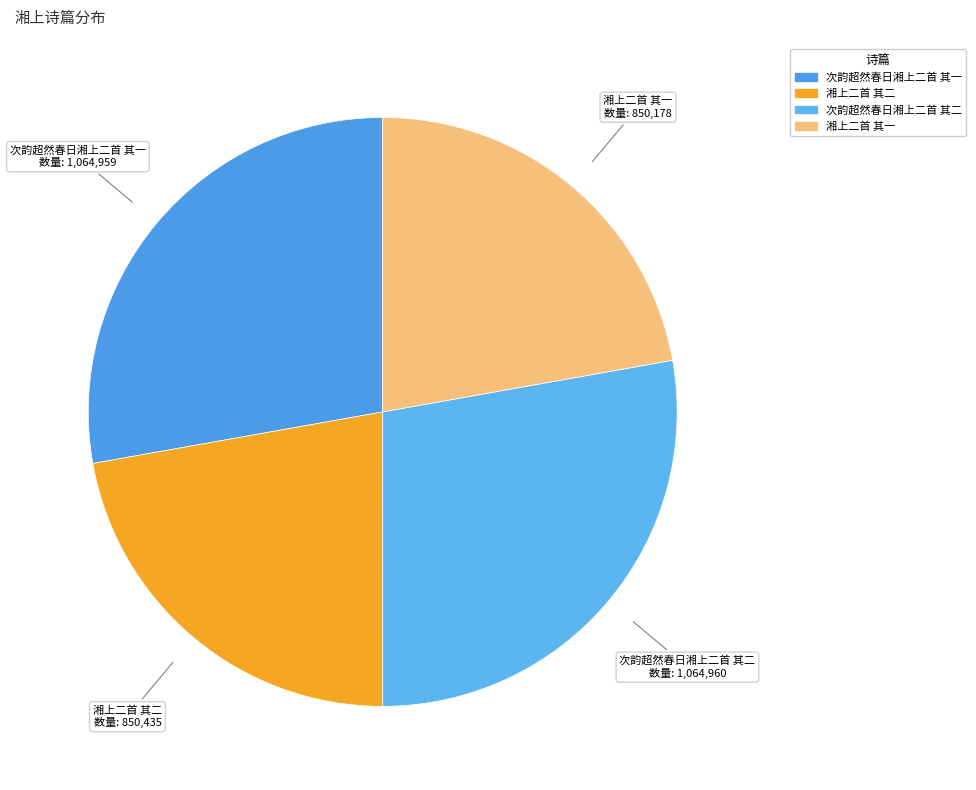

Is it true that 次韵超然春日湘上二首 其二 is 17% of the pie?

False